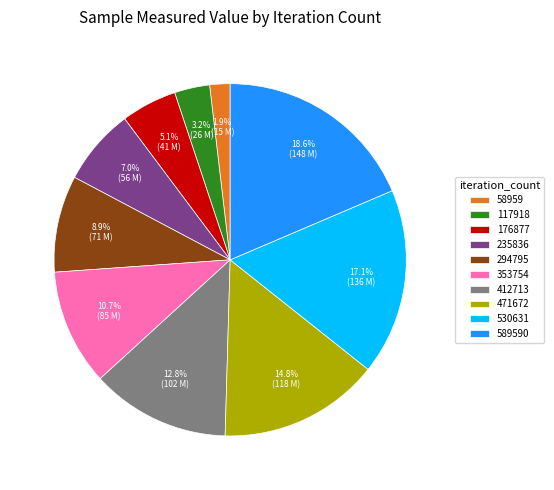

Does 176877 represent more than half of the total?

No